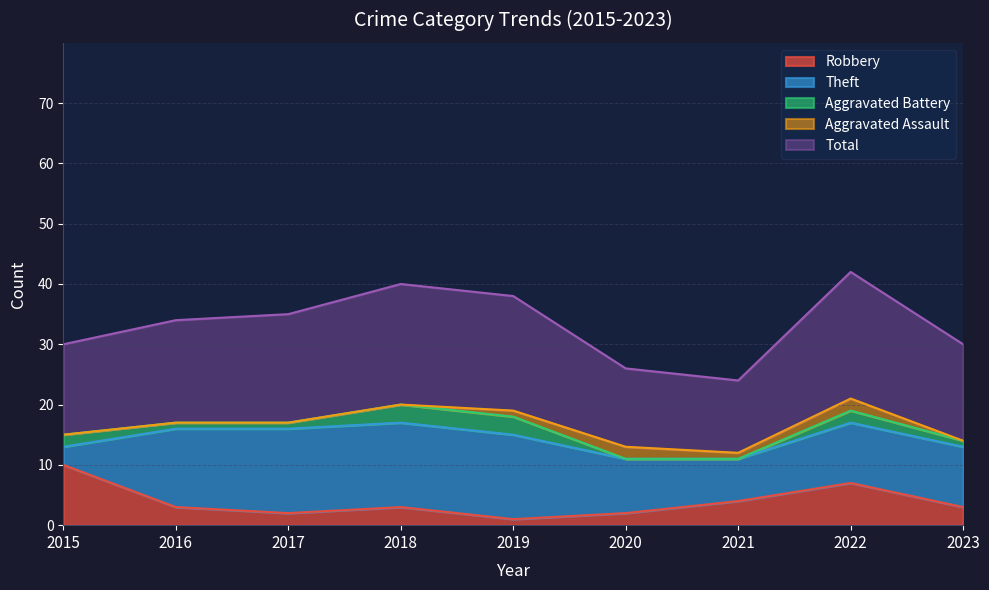

What is the sum of all Total values?

151